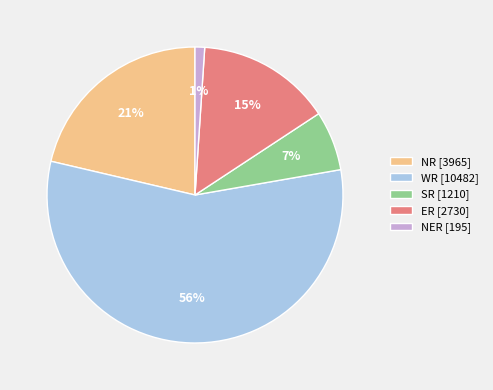

Combined, do ER [2730] and NR [3965] account for over 50%?

No